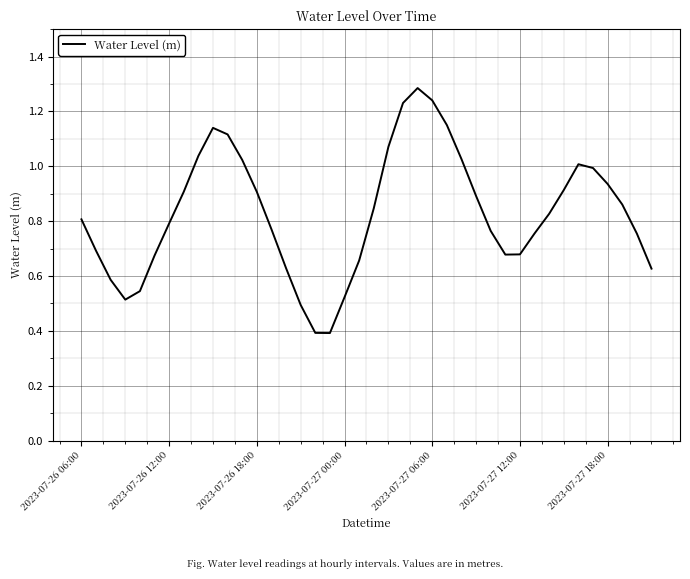

What is the maximum value shown in the chart?

1.3